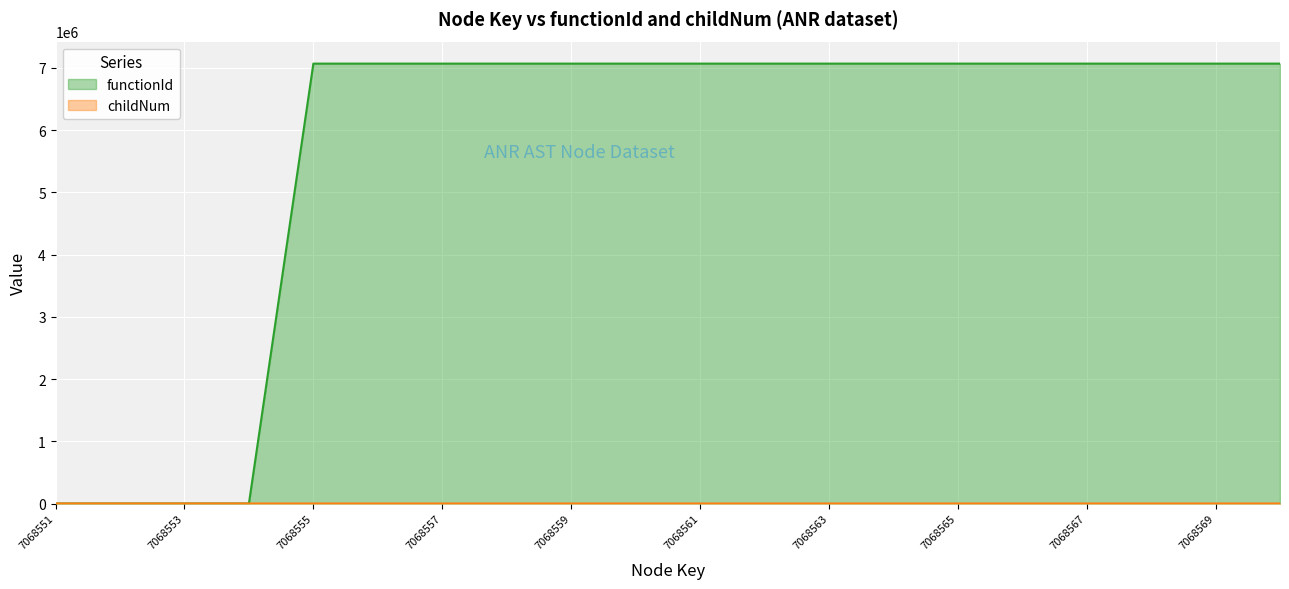

What is the spread (max minus min) of values at 7068561?

7068551